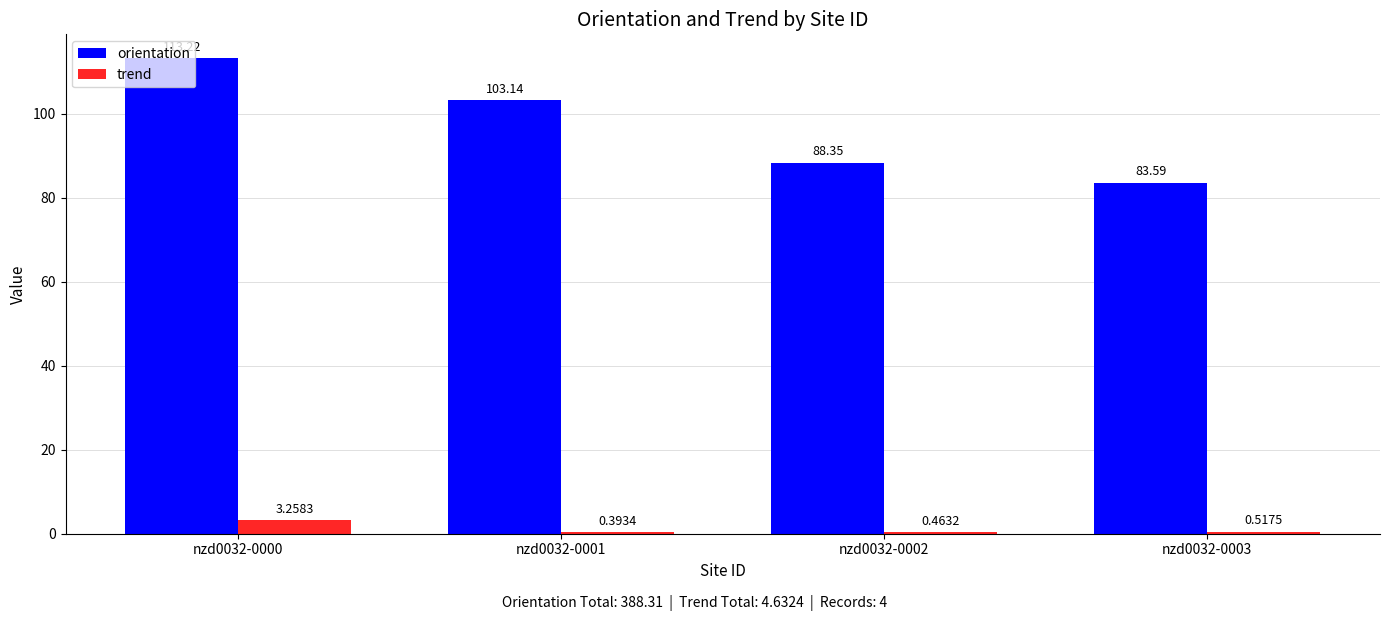

What is the difference between the trend values at nzd0032-0003 and nzd0032-0000?

2.7